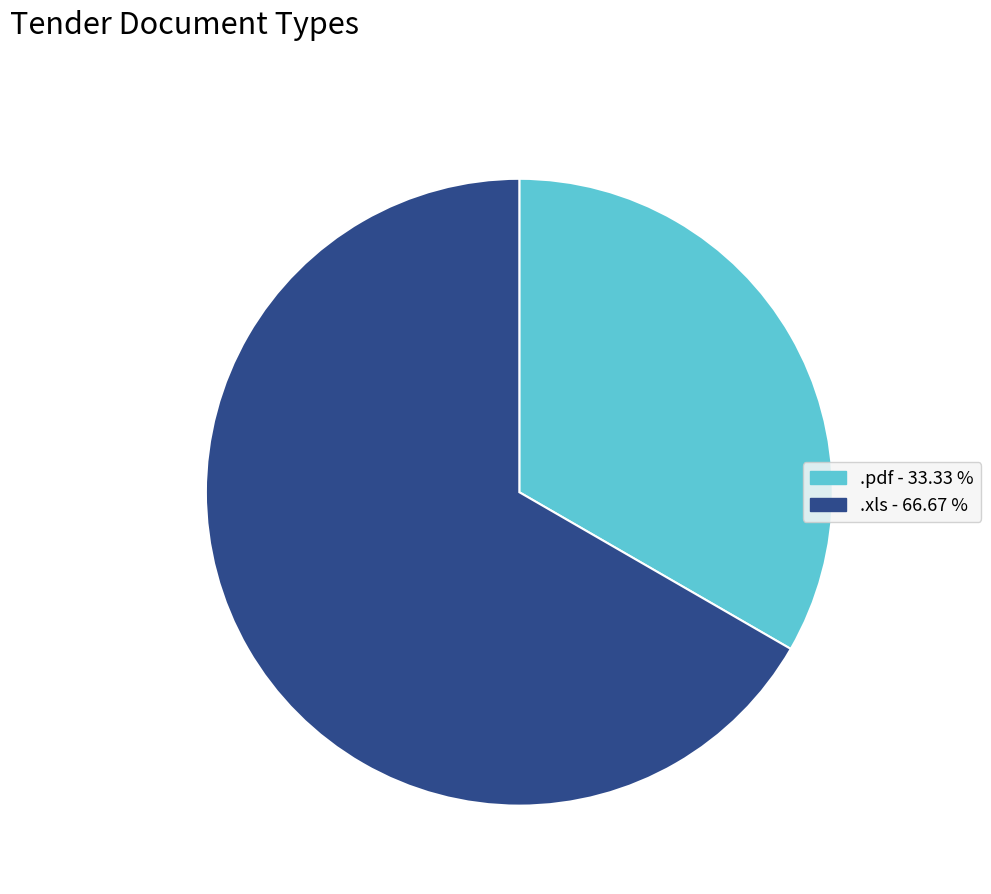

Rank the categories by value from highest to lowest.

.xls, .pdf